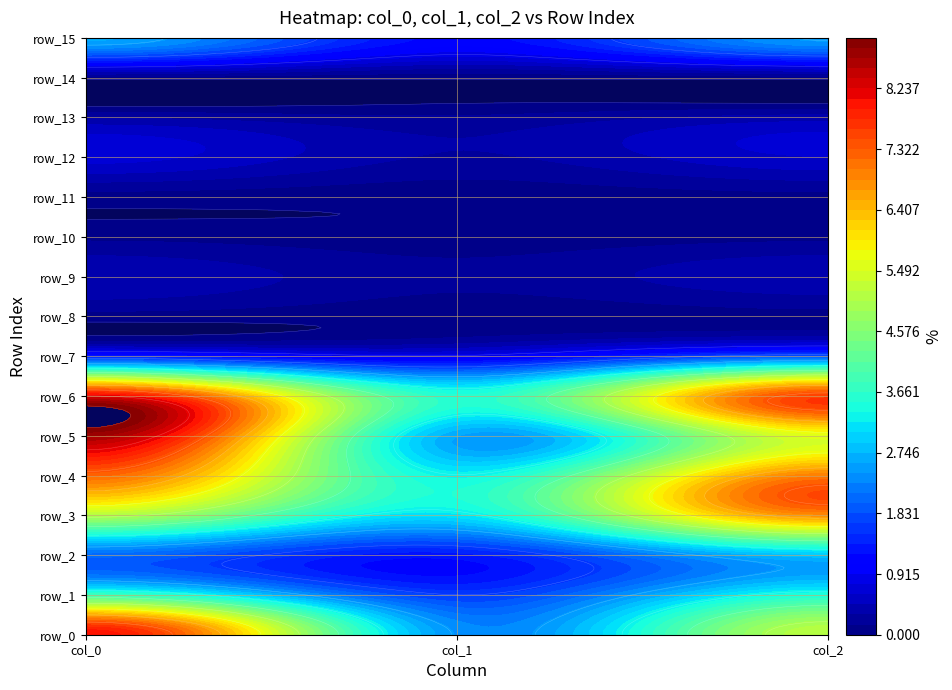

The row_6 series shows 3.5 at 1. True or false?

True